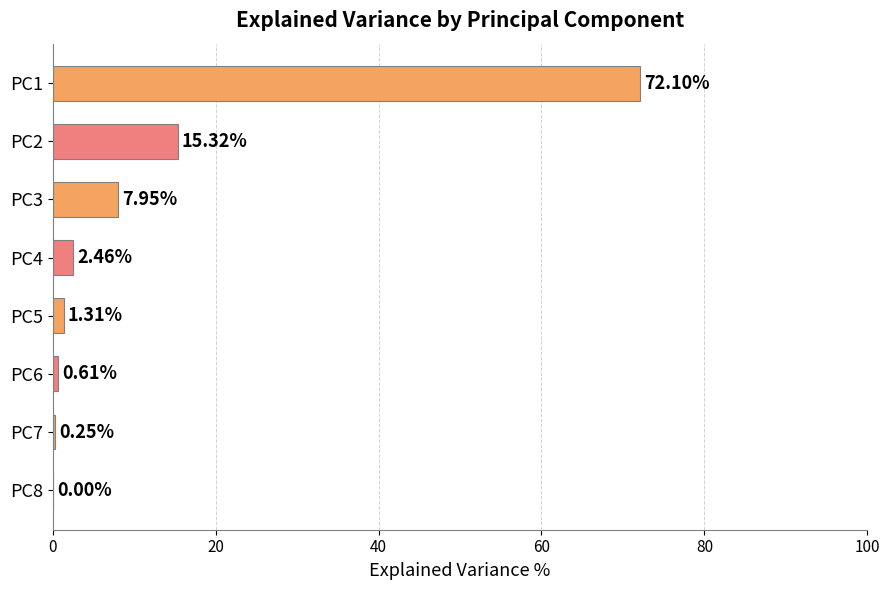

What is the sum of all values?

100.0